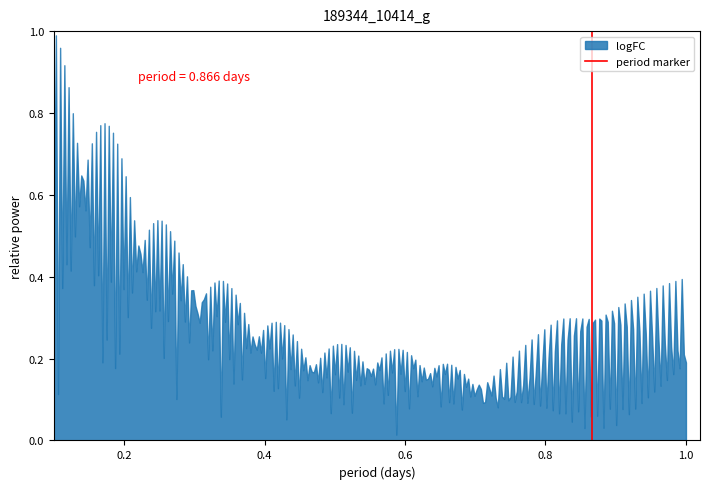

How many series are shown in this chart?

1